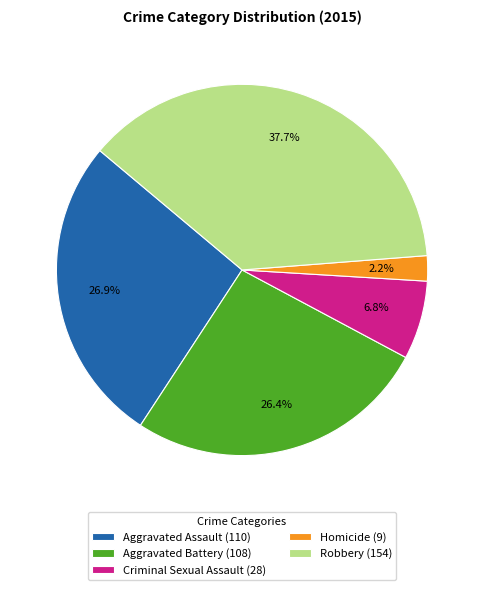

Is the sum of Criminal Sexual Assault and Robbery greater than half?

No